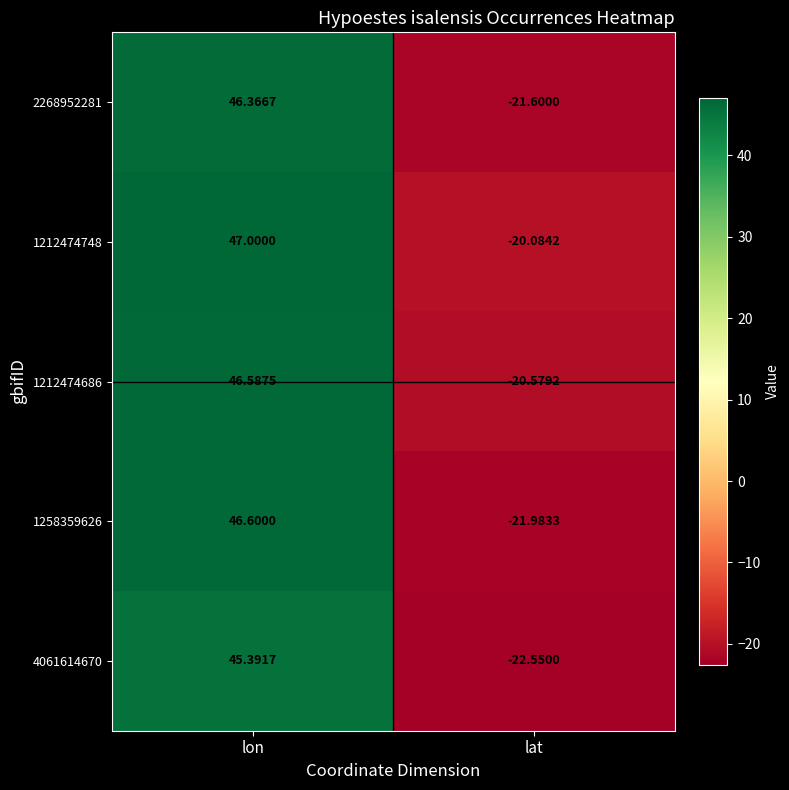

Which series has the widest spread of values?

1258359626